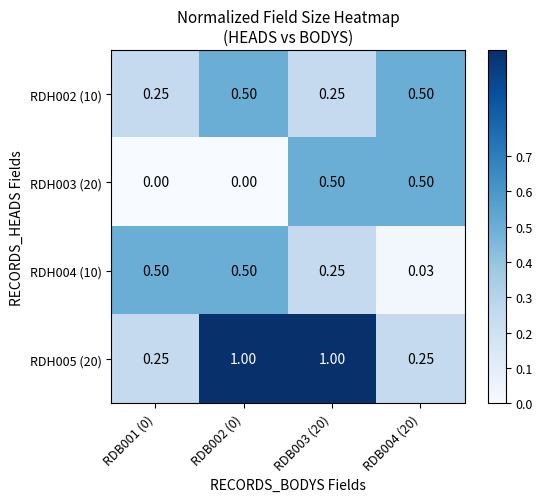

Is the value of RDH004 (10) at RDB004 (20) greater than the value of RDH002 (10) at RDB004 (20)?

No